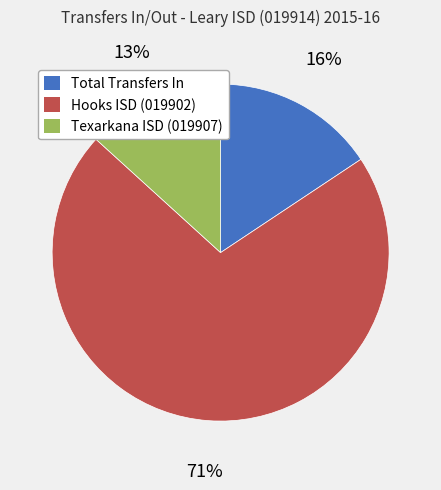

How many segments does this pie chart have?

3